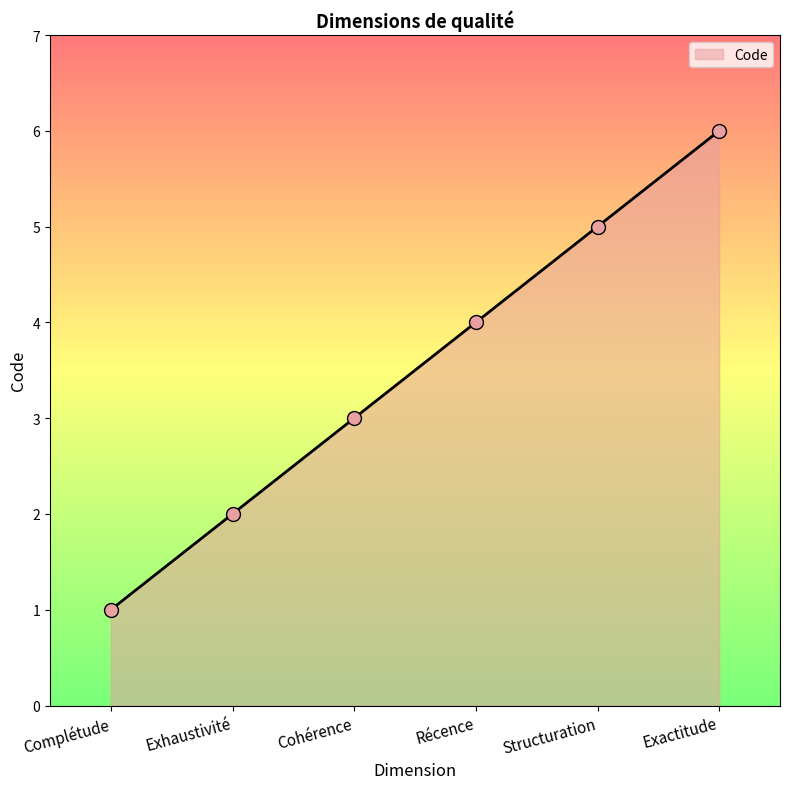

Between Récence and Exactitude, which is larger?

Exactitude